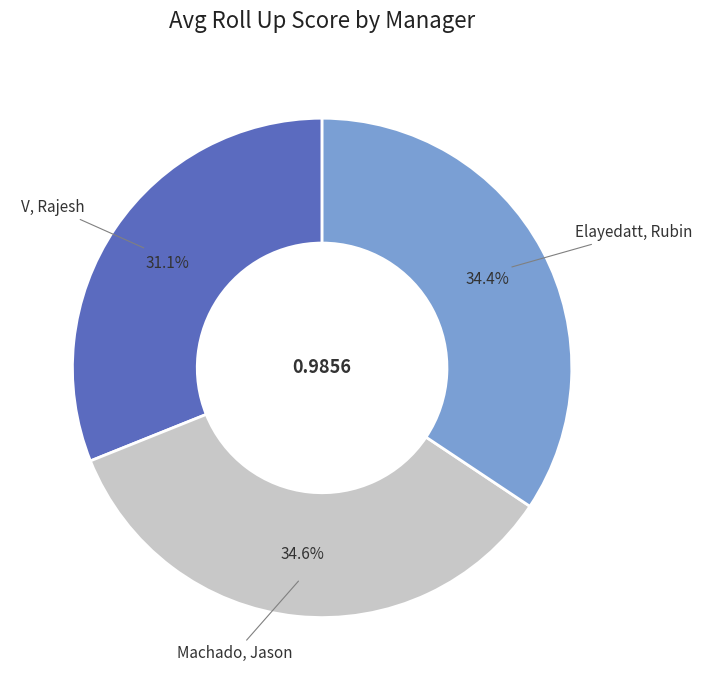

Does any single category account for the majority?

No